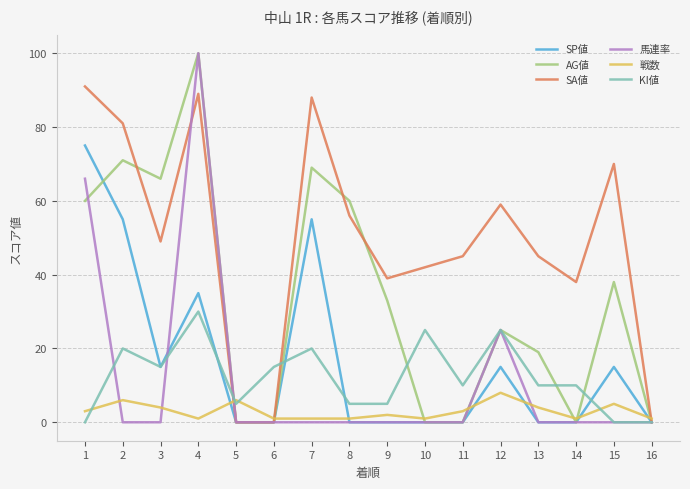

Reading right to left, extract all data points from this chart.

SP値: 0	15	0	0	15	0	0	0	0	55	0	0	35	15	55	75
AG値: 0	38	0	19	25	0	0	33	60	69	0	0	100	66	71	60
SA値: 0	70	38	45	59	45	42	39	56	88	0	0	89	49	81	91
馬連率: 0	0	0	0	25	0	0	0	0	0	0	0	100	0	0	66
戦数: 1	5	1	4	8	3	1	2	1	1	1	6	1	4	6	3
KI値: 0	0	10	10	25	10	25	5	5	20	15	5	30	15	20	0